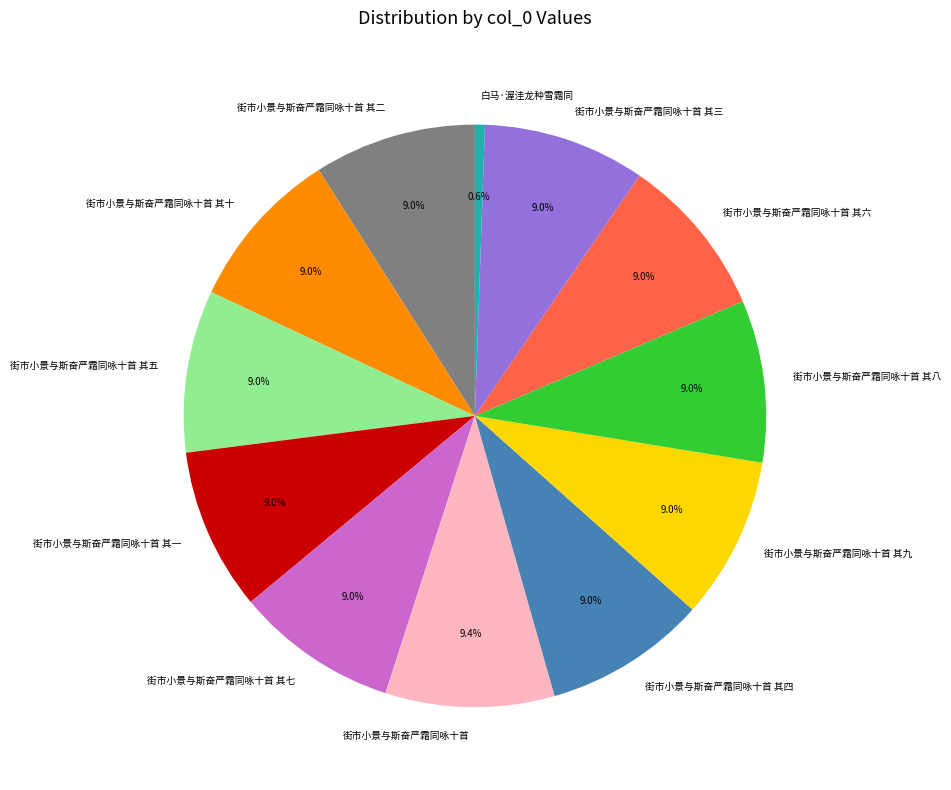

The 街市小景与斯奋严霜同咏十首 其二 slice represents 20% of the pie. True or false?

False